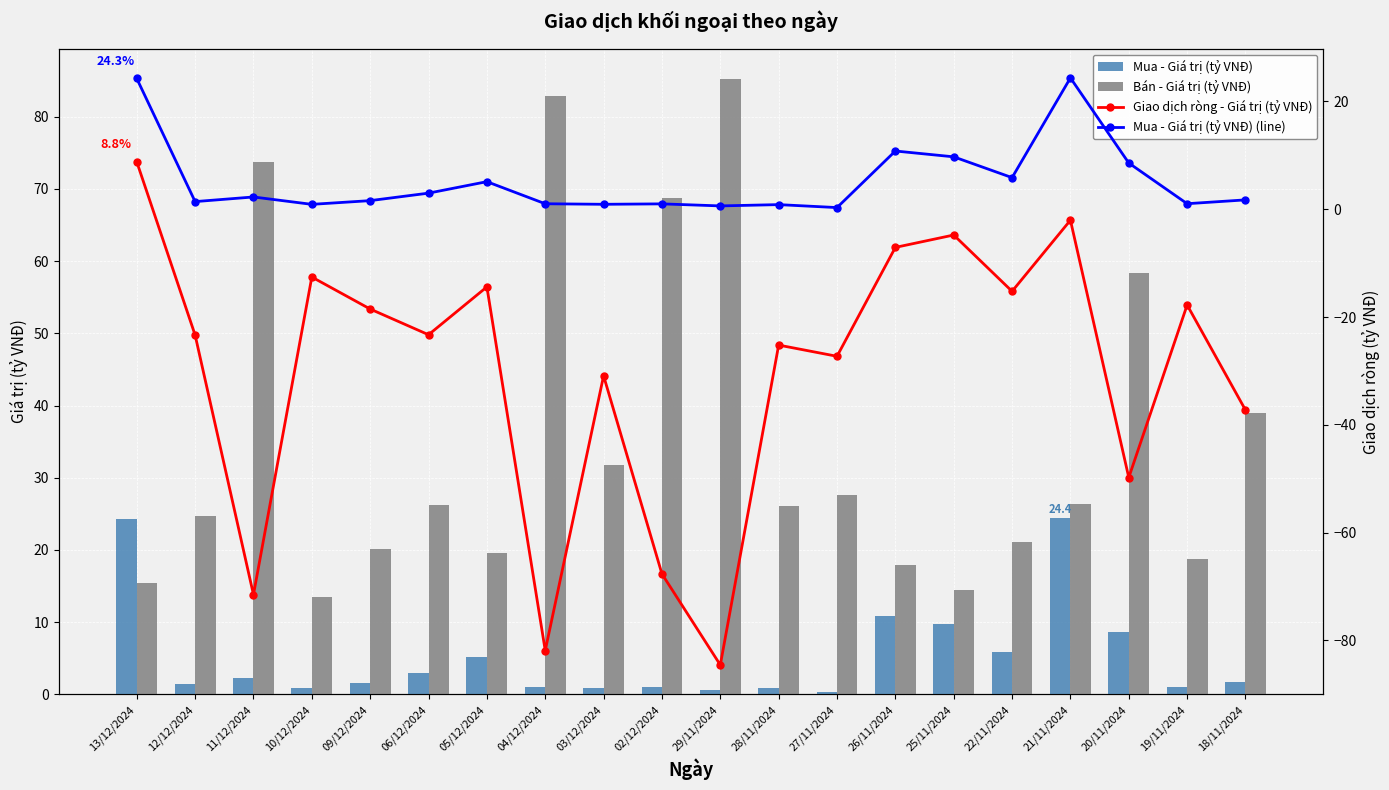

Read the Bán - Giá trị (tỷ VNĐ) value at 27/11/2024.

27.6